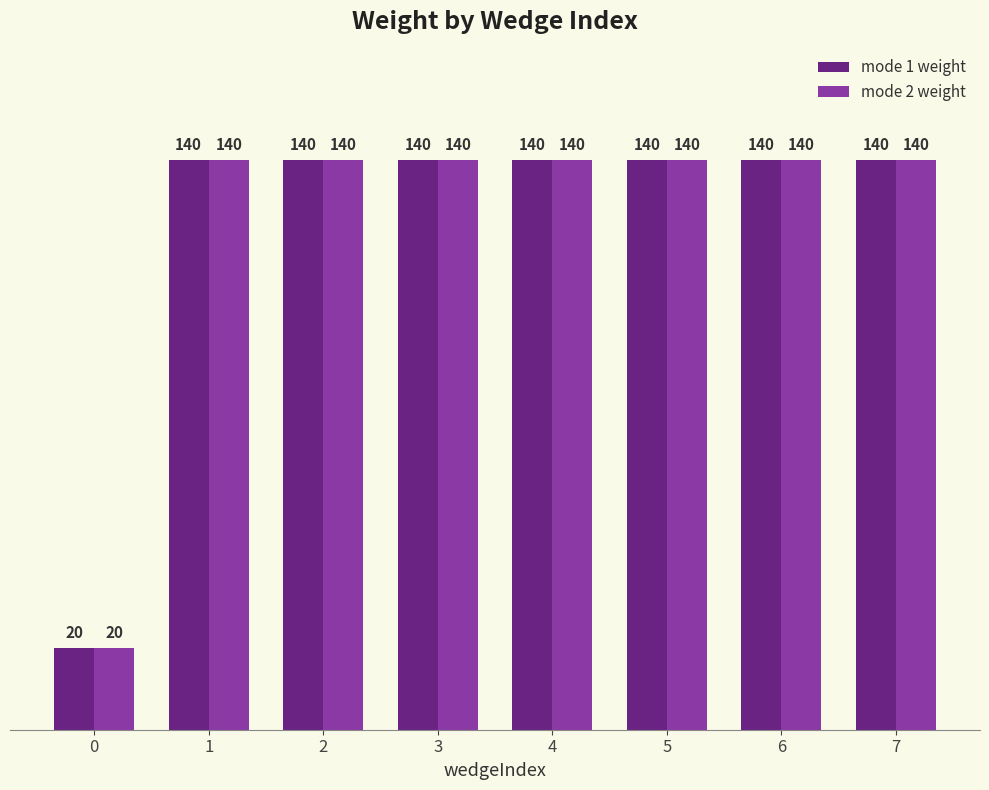

Is it true that mode 2 weight equals 140 at 3?

True